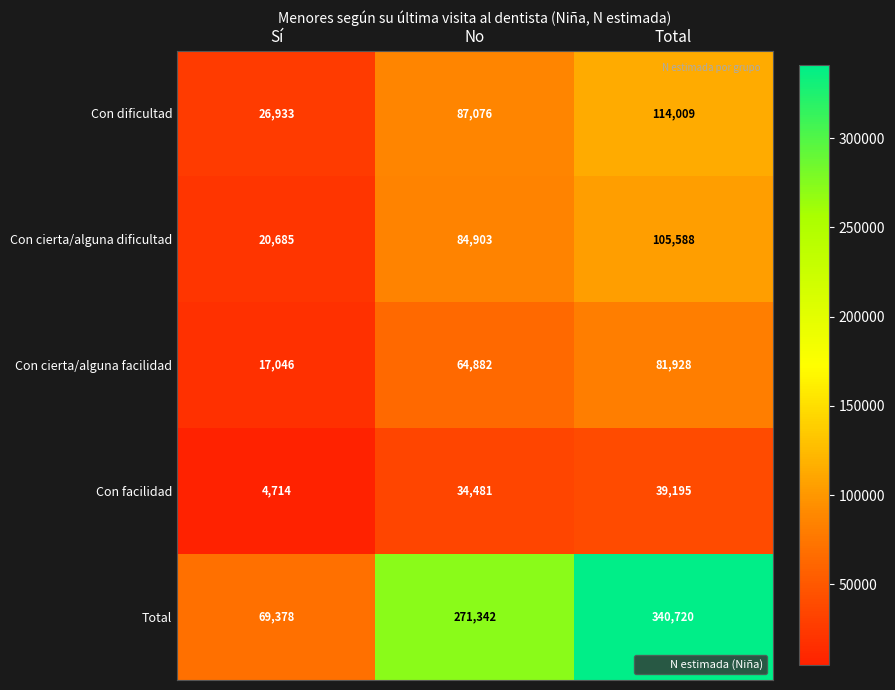

What is the average value of the Con cierta/alguna dificultad series?

70392